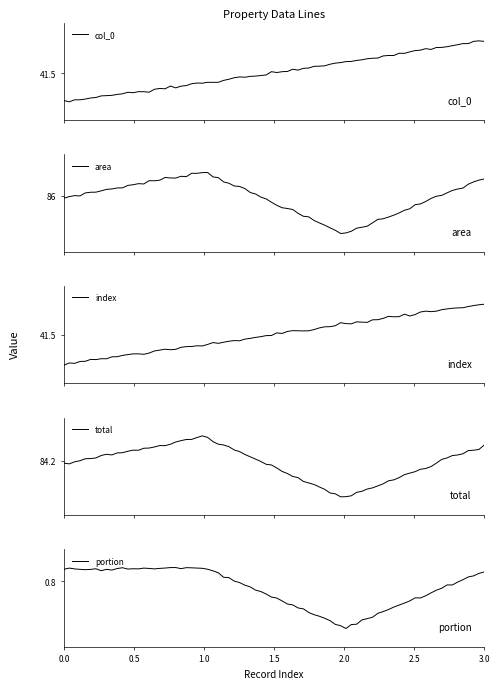

True or false: portion and total cross at least once.

False